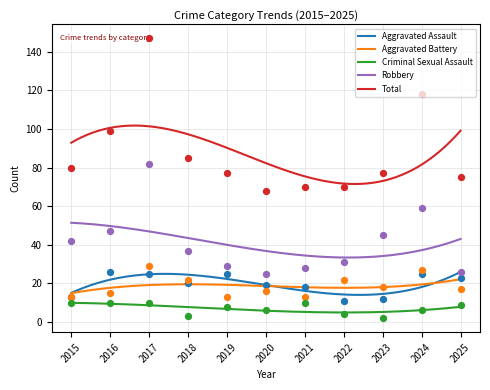

At how many categories does at least one series exceed 86?

3